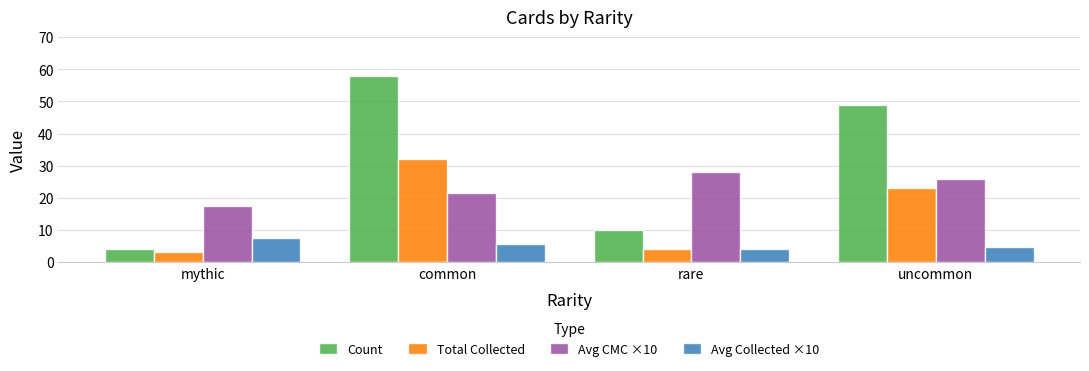

The value of Count at mythic is 4.0. True or false?

True